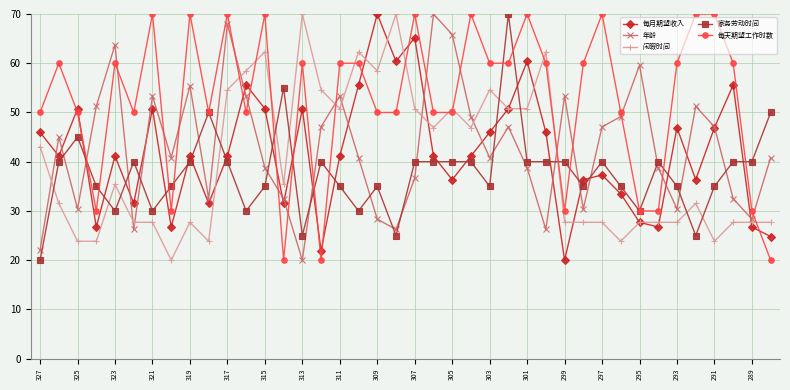

What are all the series names shown in the legend?

每月期望收入, 年龄, 闲暇时间, 家务劳动时间, 每天期望工作时数